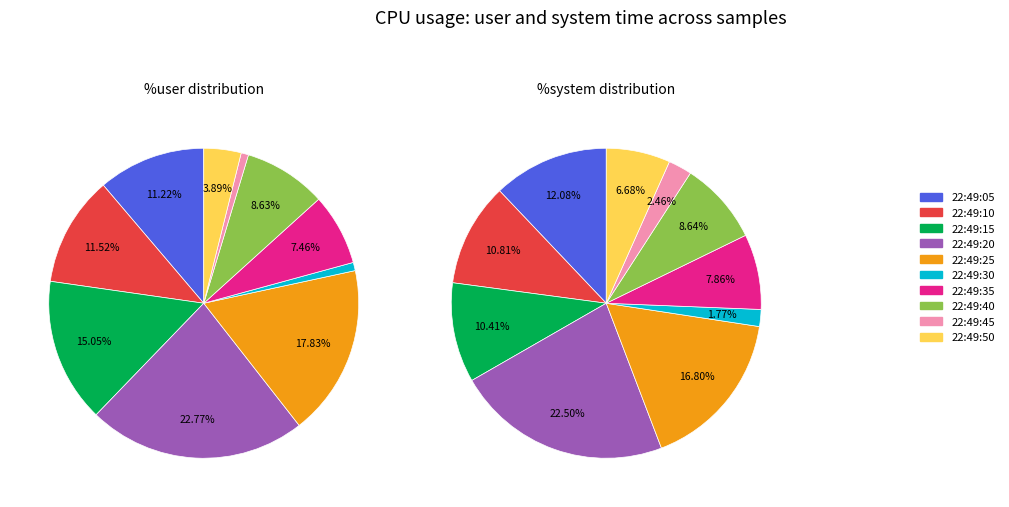

To the nearest percent, what portion does 22:49:05 represent?

11%